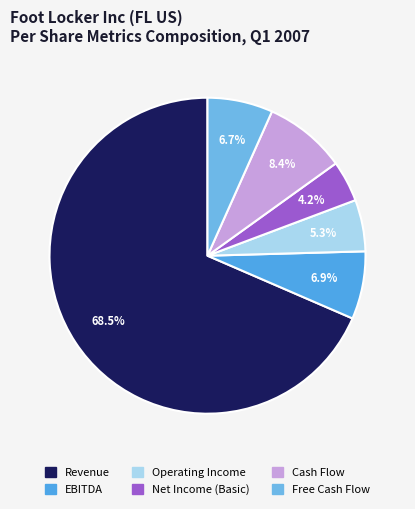

How many segments does this pie chart have?

6